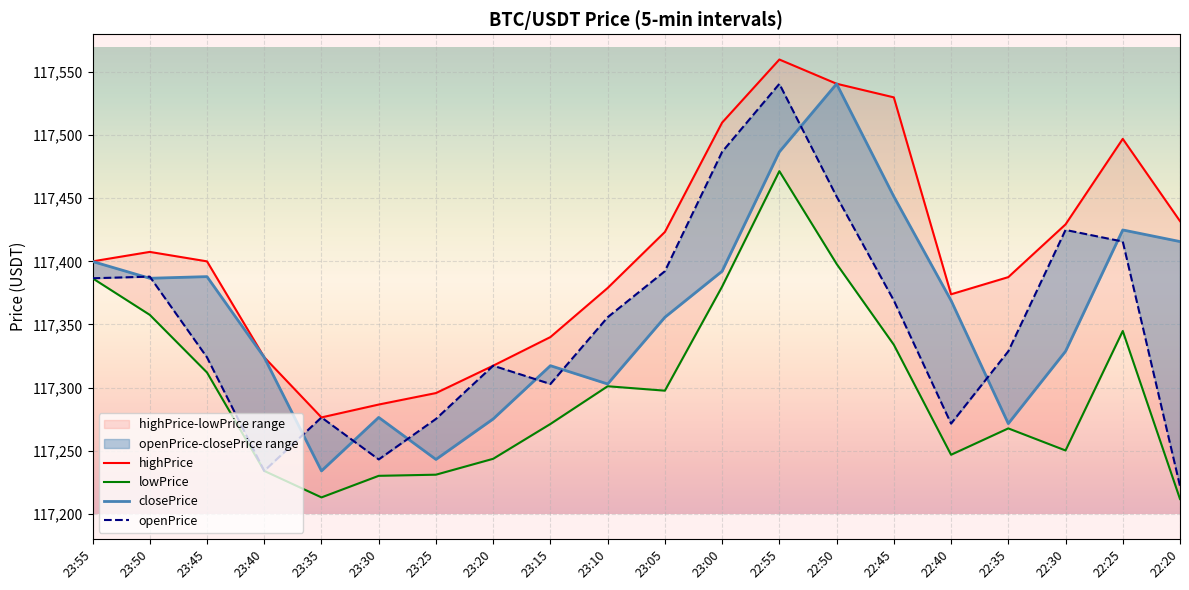

What are all the series names shown in the legend?

highPrice, lowPrice, closePrice, openPrice